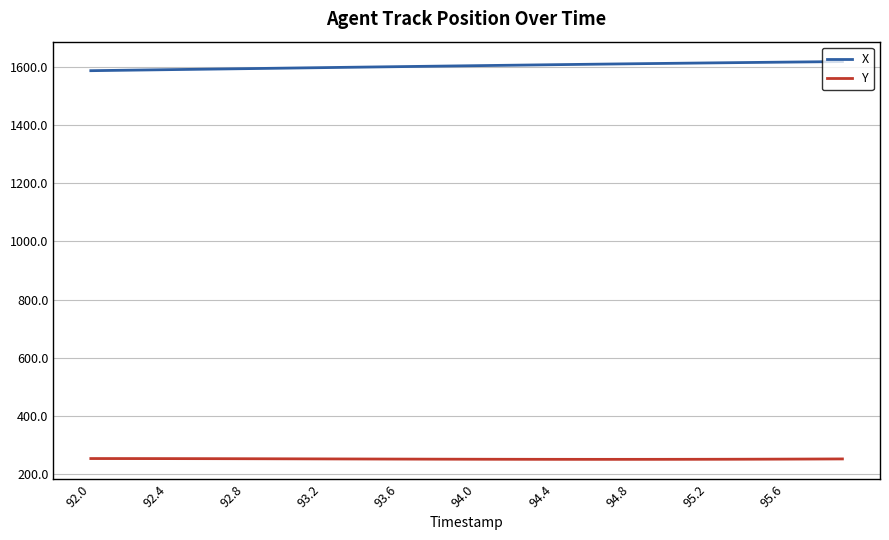

How many values in the Y series are below 251?

10